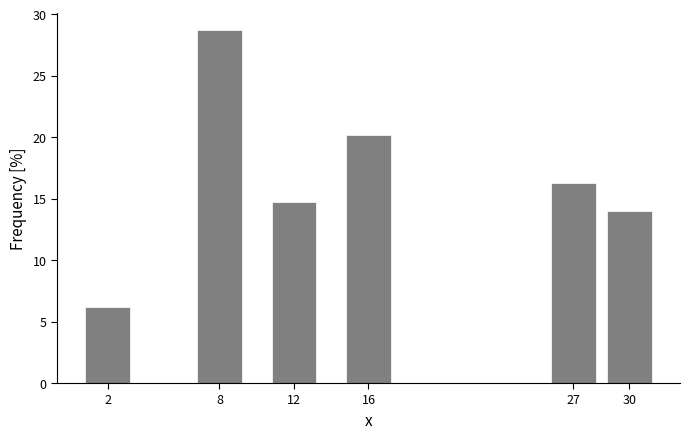

Reading right to left, transcribe all the data shown in this chart.

30=14.0	27=16.3	16=20.2	12=14.7	8=28.7	2=6.2